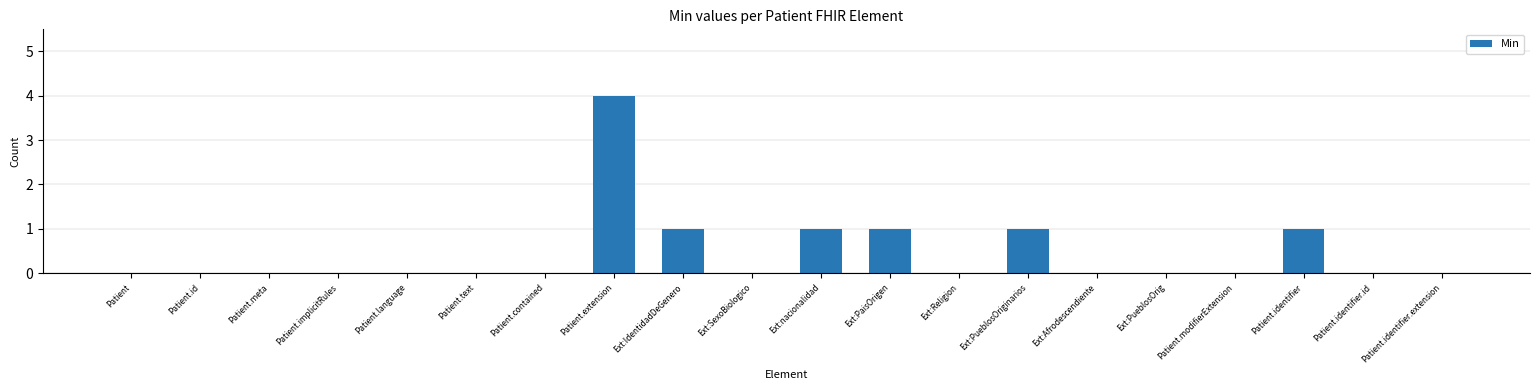

What is the greatest value displayed?

4